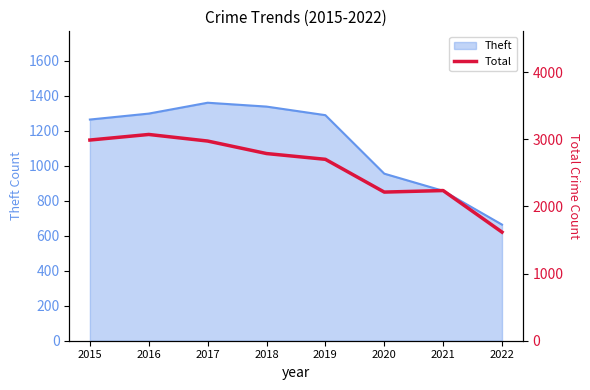

How many interior local peaks (higher than both neighbors) does the data have?

2